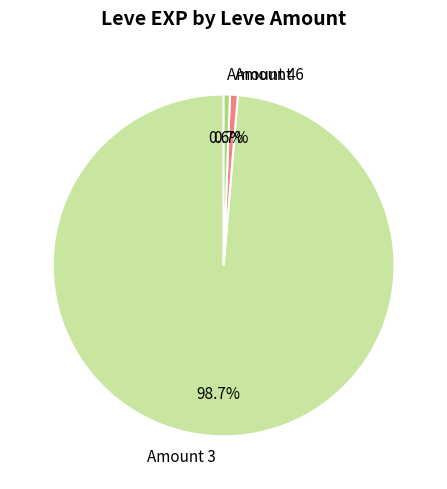

Do Amount 4 and Amount 6 together represent more than half of the pie?

No